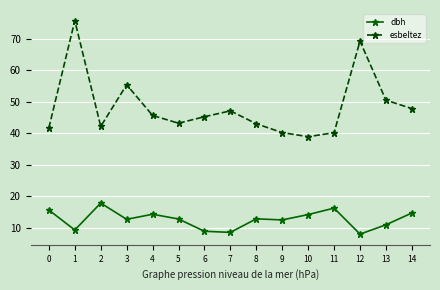

At which category does esbeltez reach its first local valley?

2